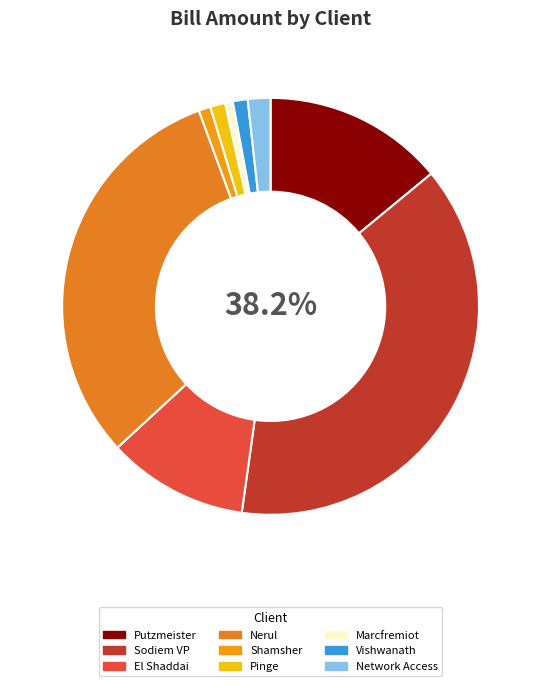

True or false: Nerul accounts for 31% of the total.

True